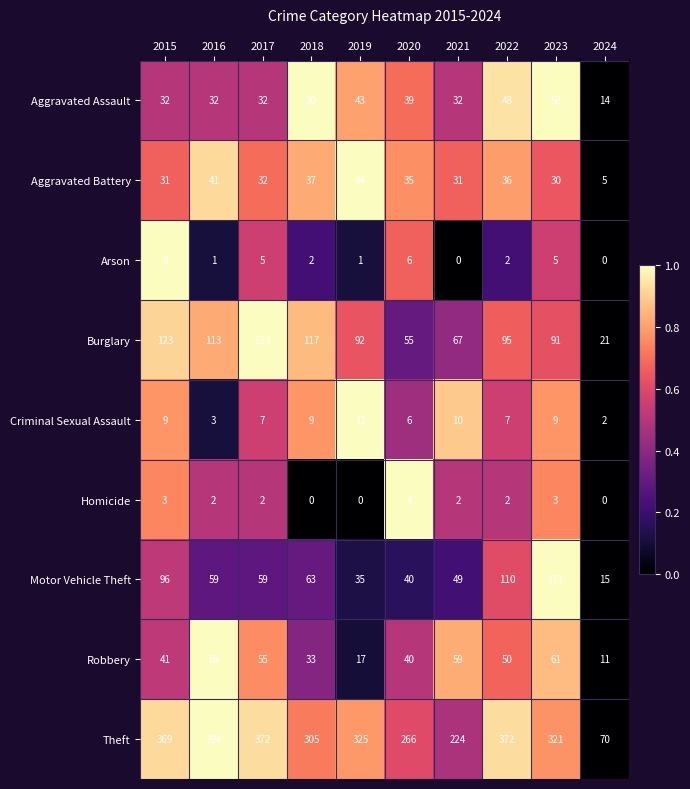

At which category is the sum across all series the highest?

2023